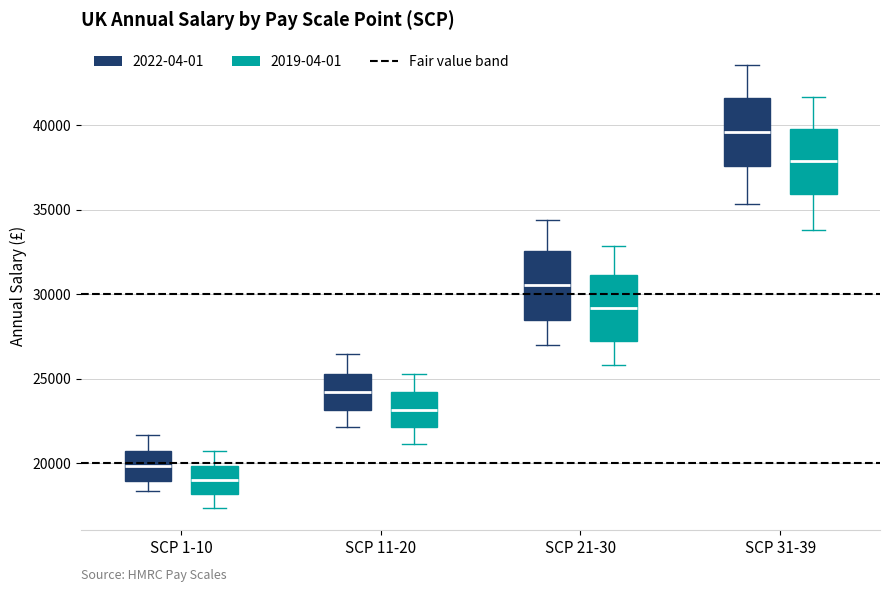

Where does the lower whisker of the box for SCP 31-39 (2022-04-01) end on the y-axis? The values are not printed on the chart, so give them approximately, as read against the axis.

35500